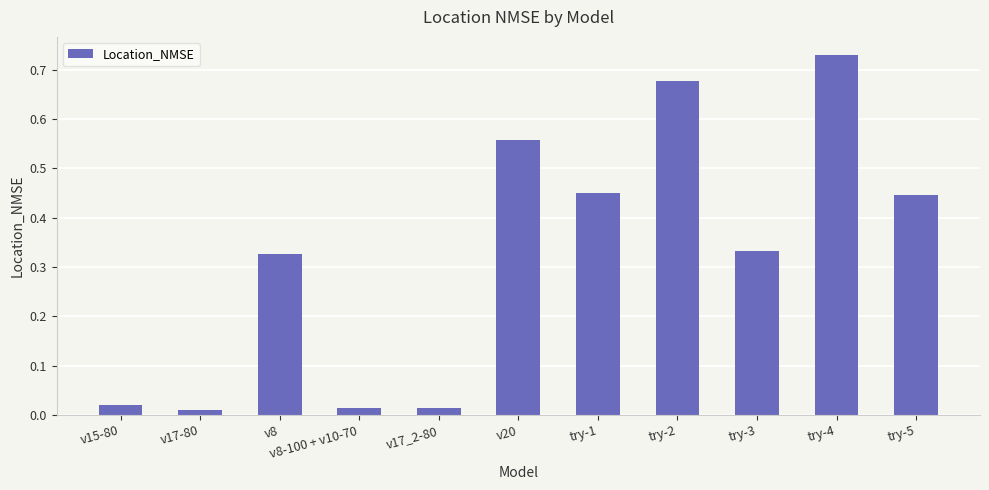

At which category does the chart reach its peak across all series?

try-4